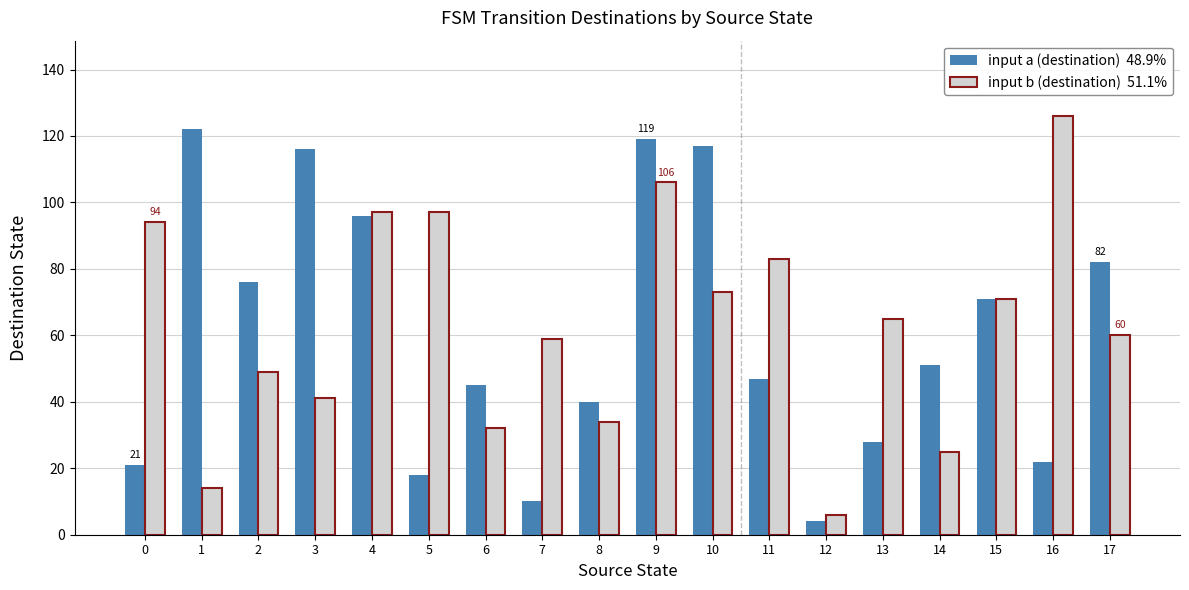

At which category is the sum across all series the highest?

9